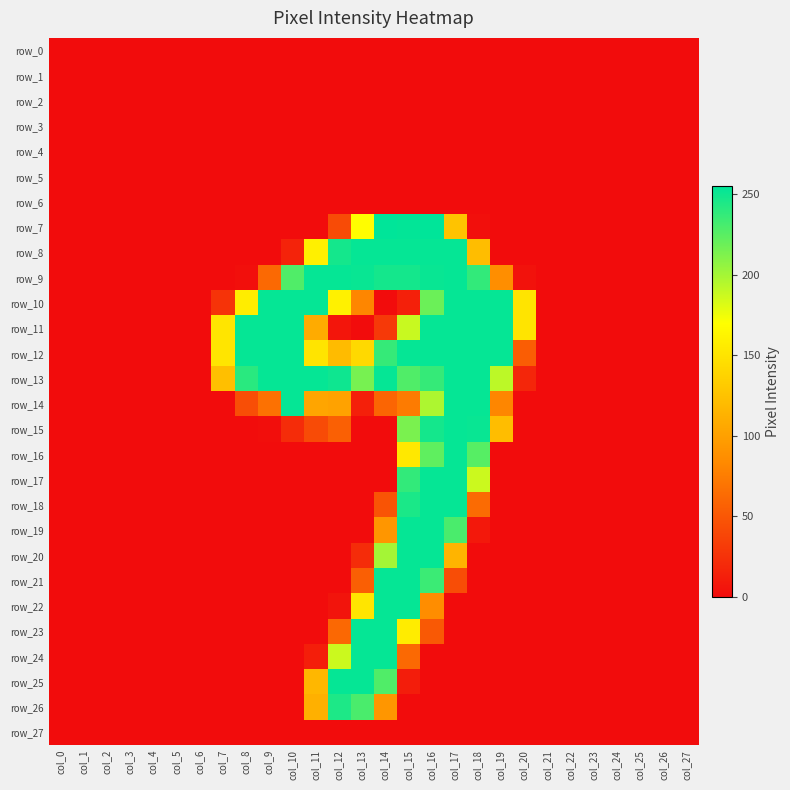

Is it true that row_2 equals 0 at col_8?

True